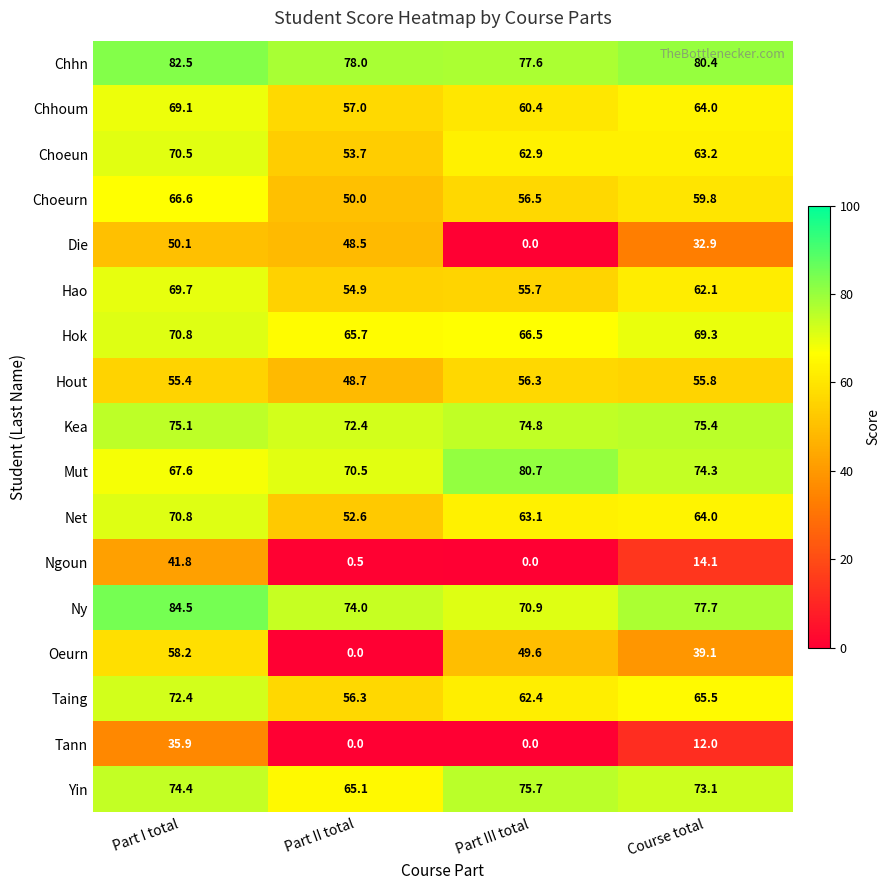

Between Part II total and Course total, which series saw the biggest shift?

Oeurn